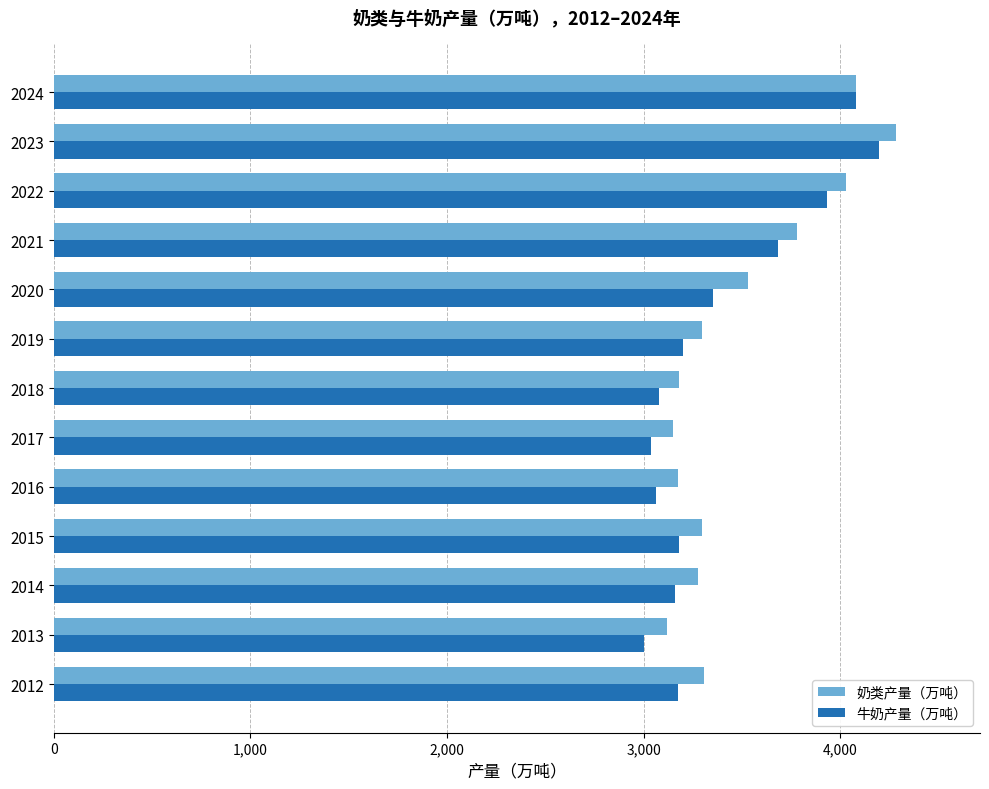

At which label is 牛奶产量（万吨） closest to 3598?

2021